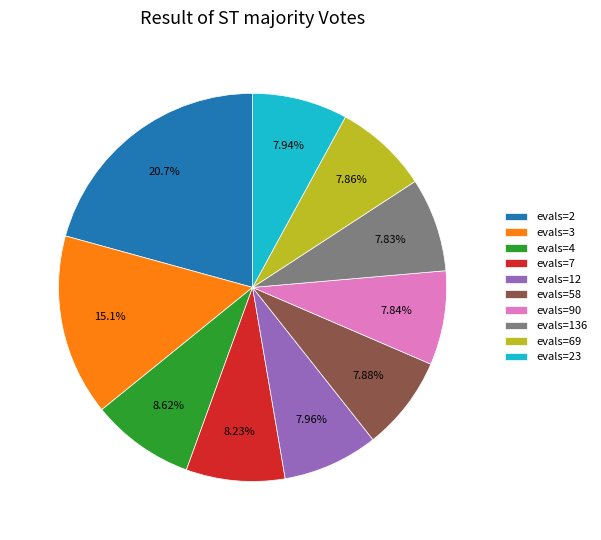

To the nearest percent, what portion does evals=2 represent?

21%